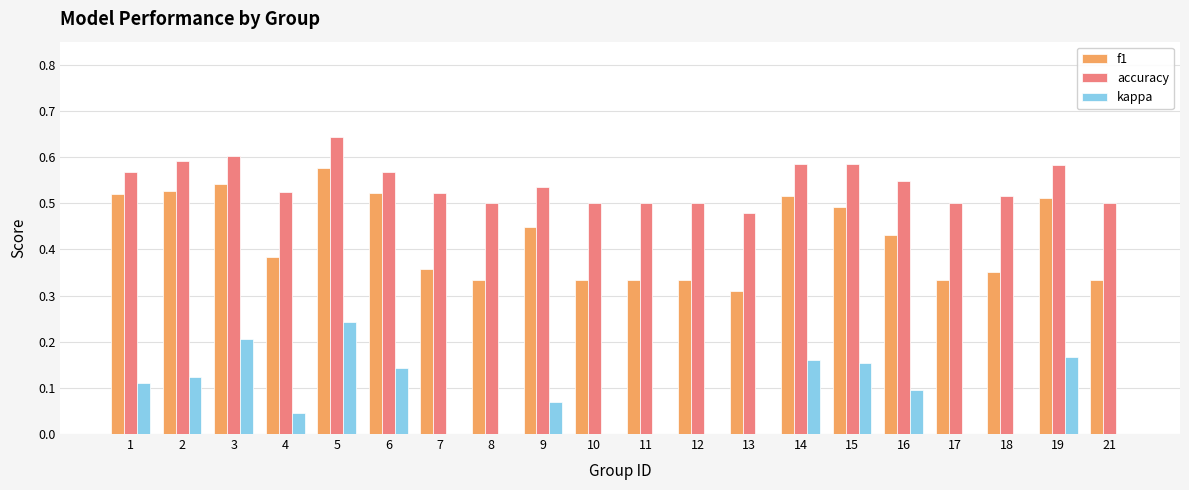

Between 16 and 21, which series saw the biggest shift?

f1